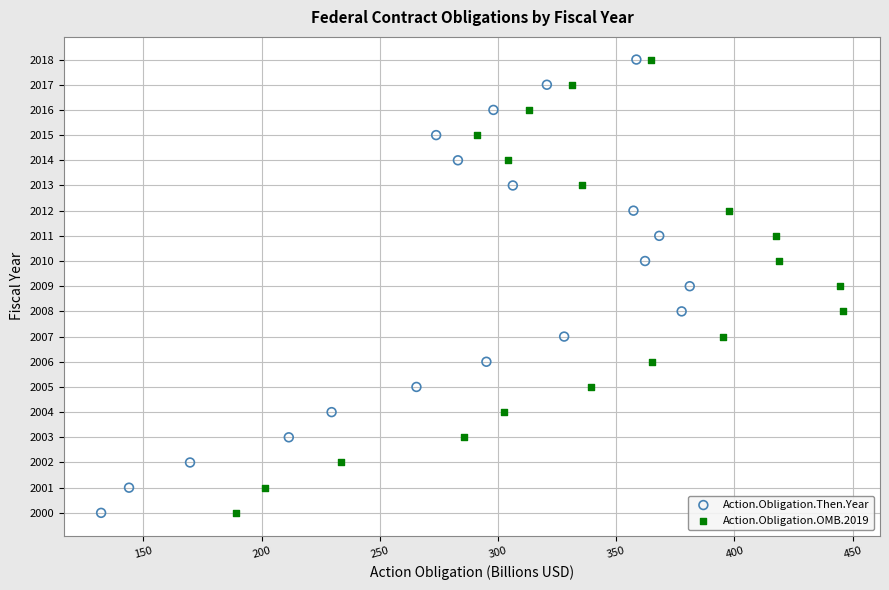

What are all the series names shown in the legend?

Action.Obligation.Then.Year, Action.Obligation.OMB.2019